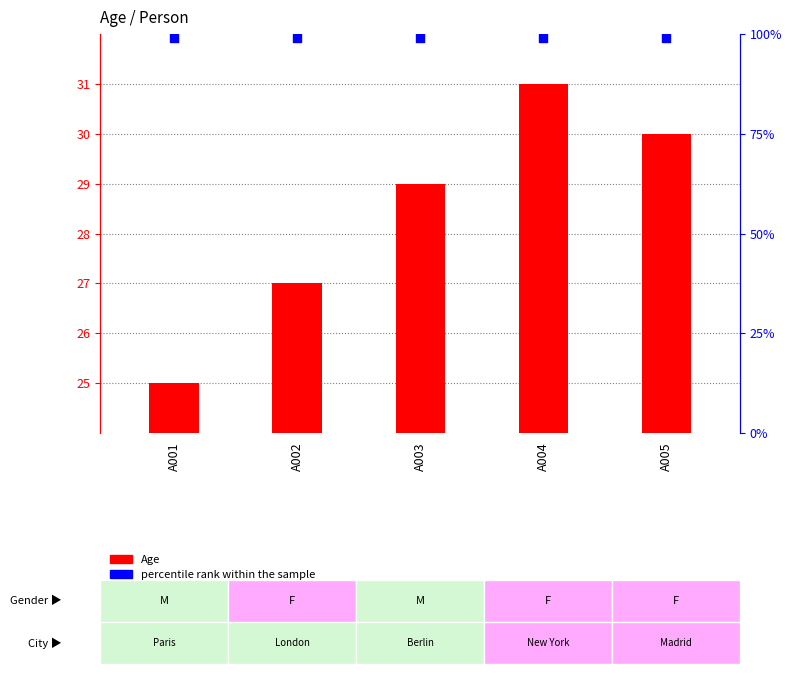

What is the total value across all series at A002?

126